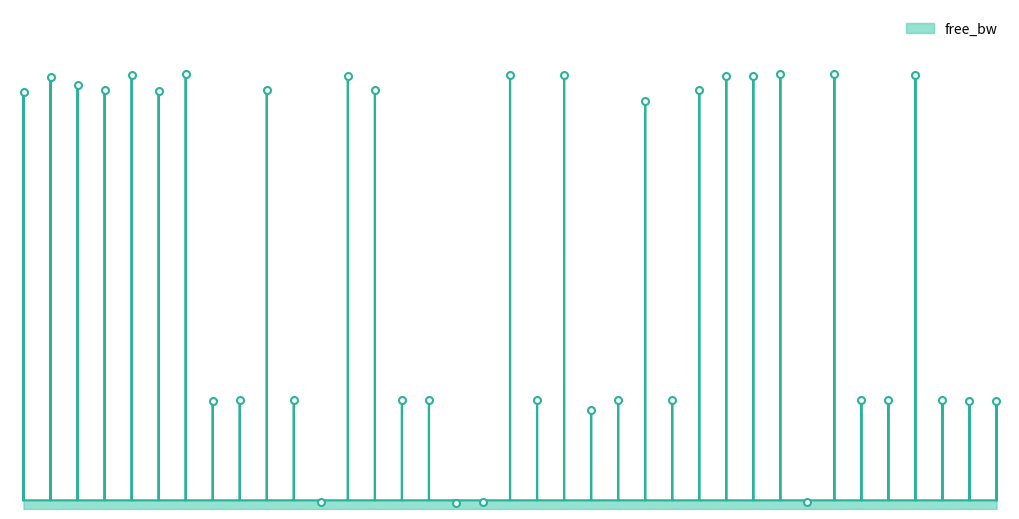

What is the value of the 11th point from the left?

0.2